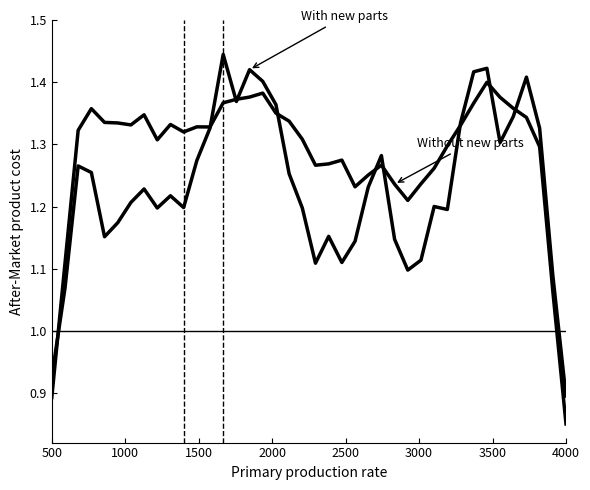

Does the chart have visible grid lines?

No